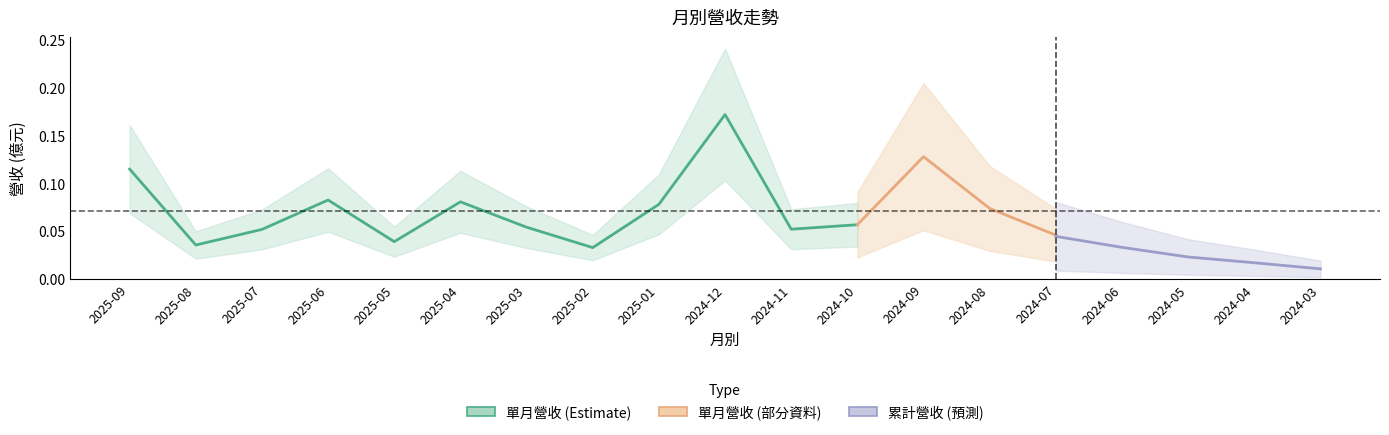

At which category does 單月營收(億) reach its first local peak?

2025-06